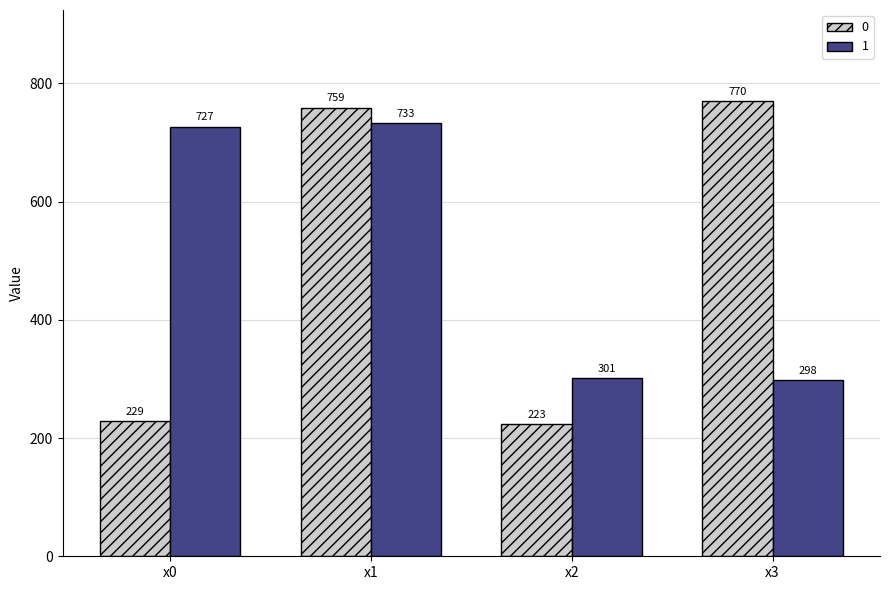

Which series changed the most between x1 and x3?

1